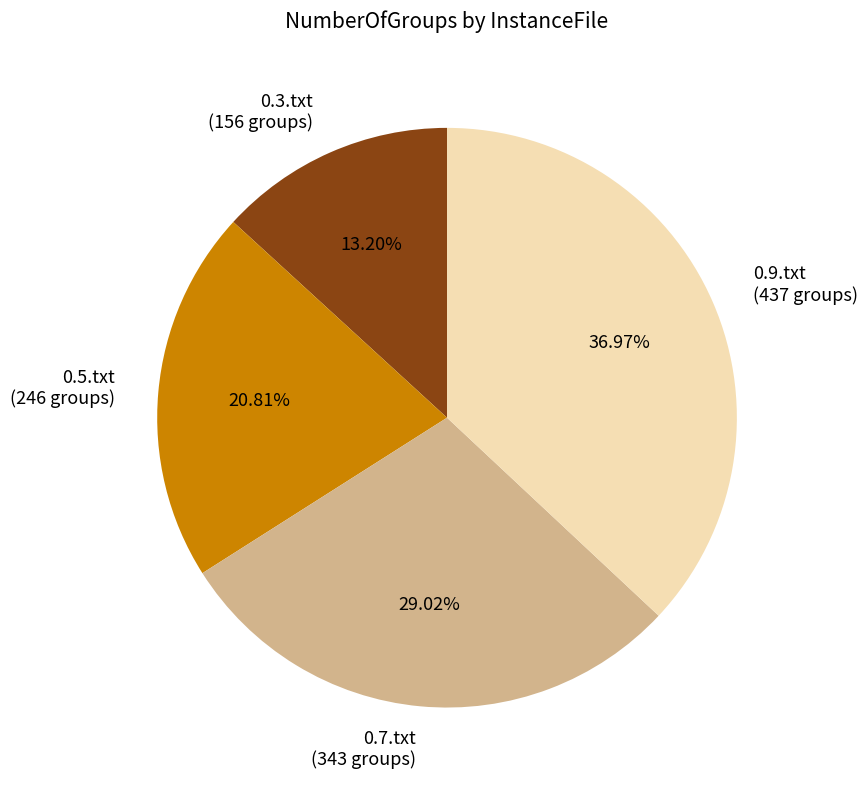

Count the number of slices in the pie.

4